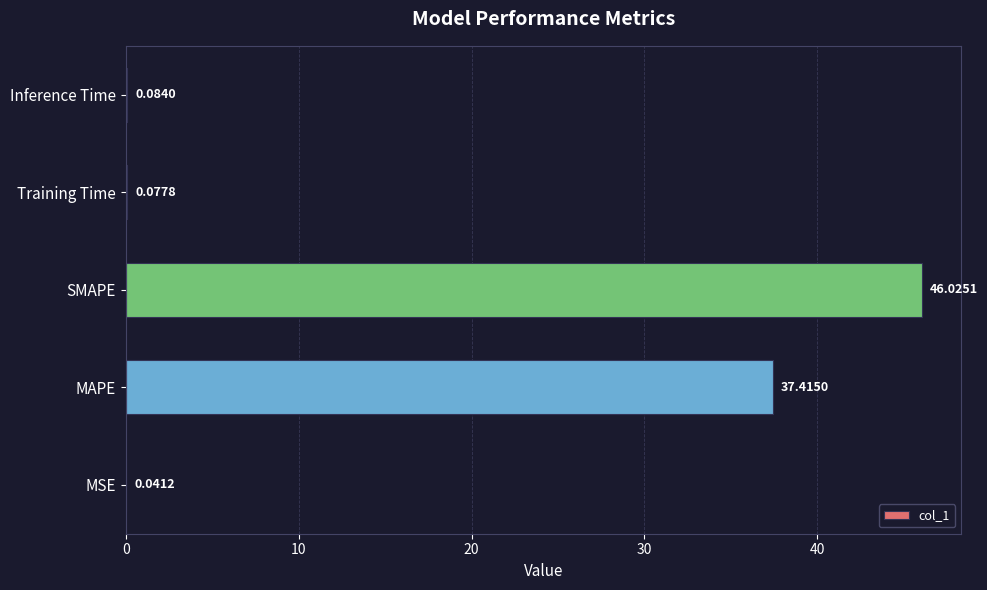

What is the sum of all values?

83.6